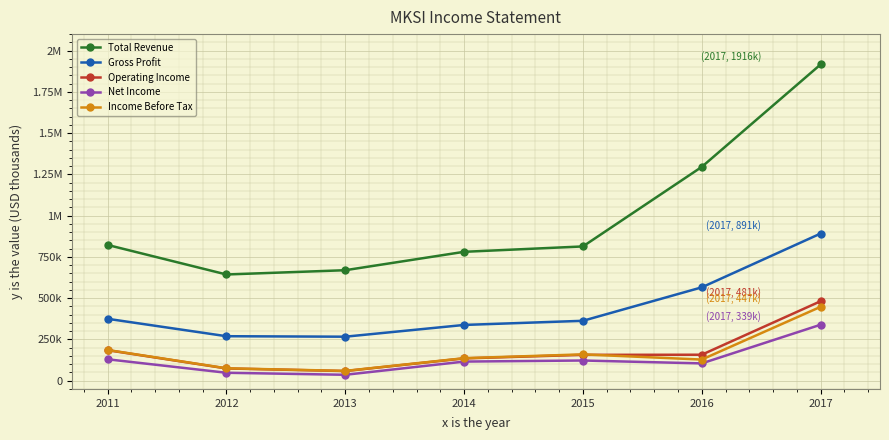

Which category has the highest value in the Gross Profit series?

2017